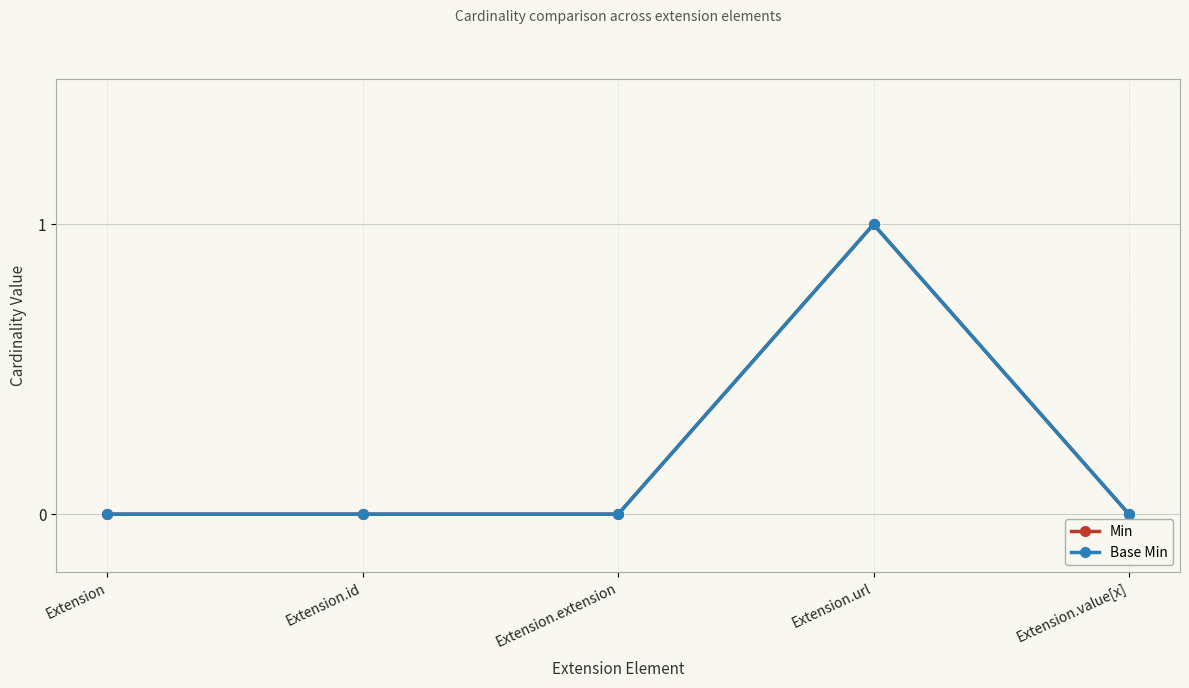

Is this an area chart (filled region under the line)?

No